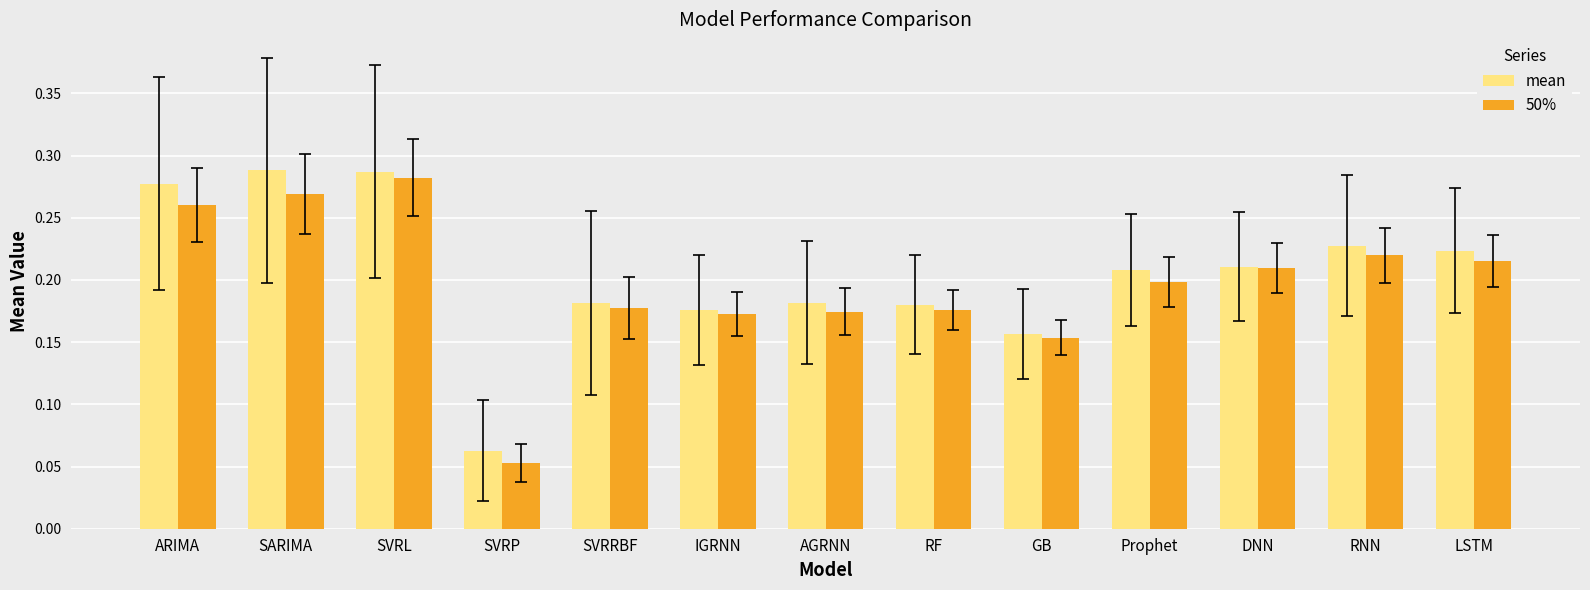

At which label does mean reach its minimum?

SVRP